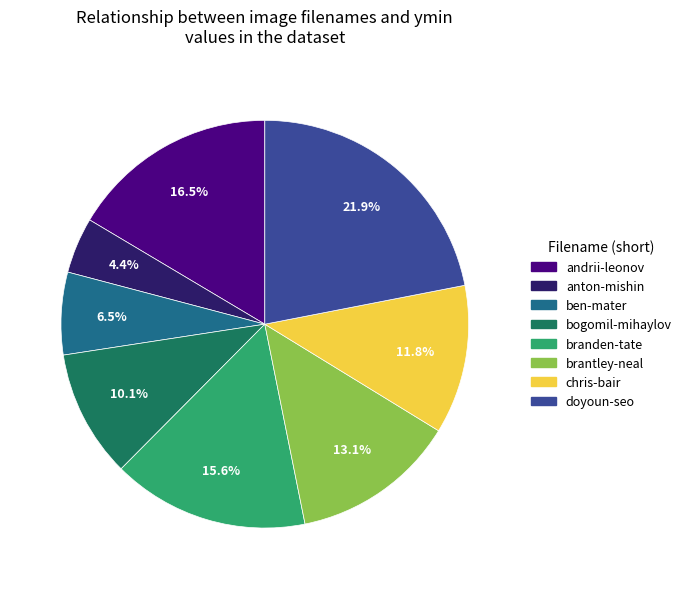

To the nearest percent, what is the average slice percentage?

12%